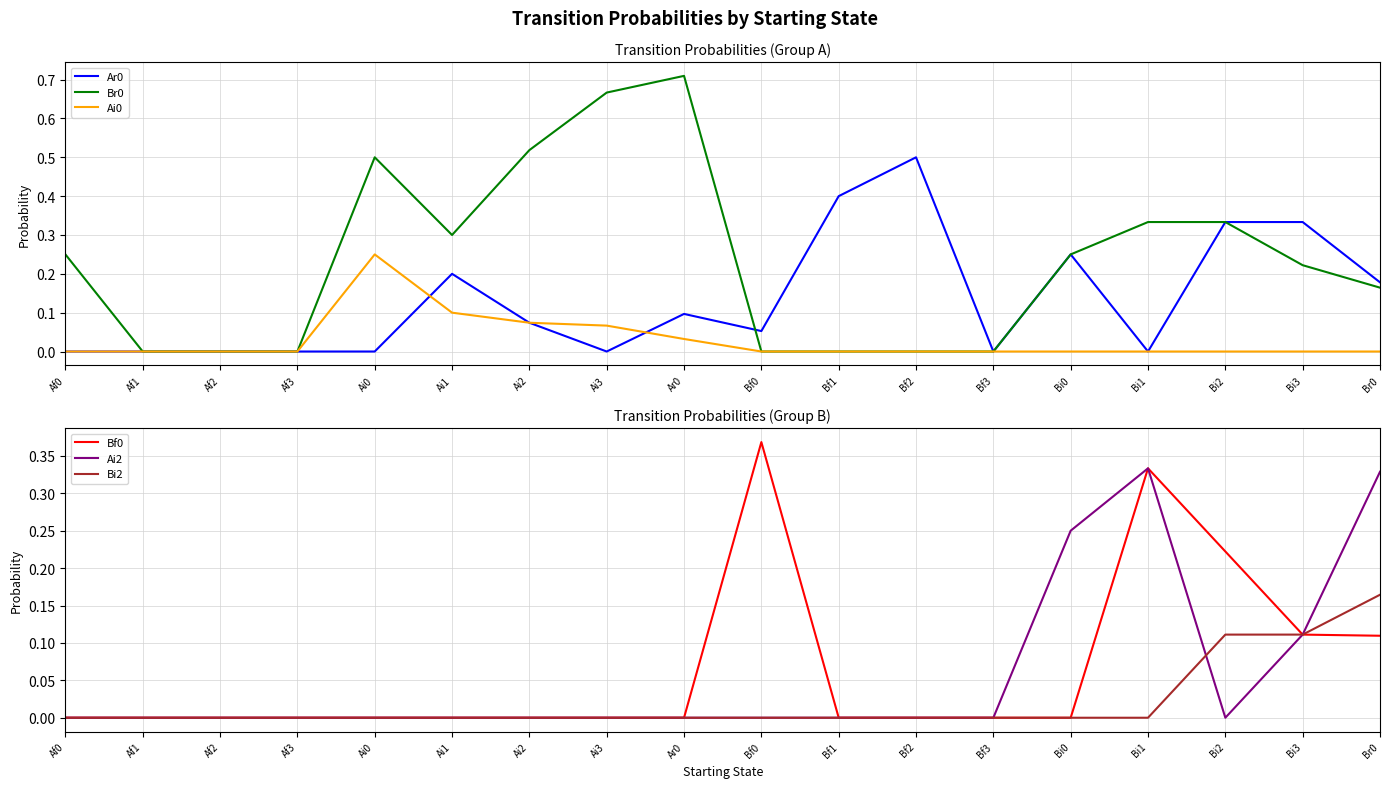

Rank the series by their maximum value, from lowest to highest.

Bi2, Ai0, Ai2, Bf0, Ar0, Br0